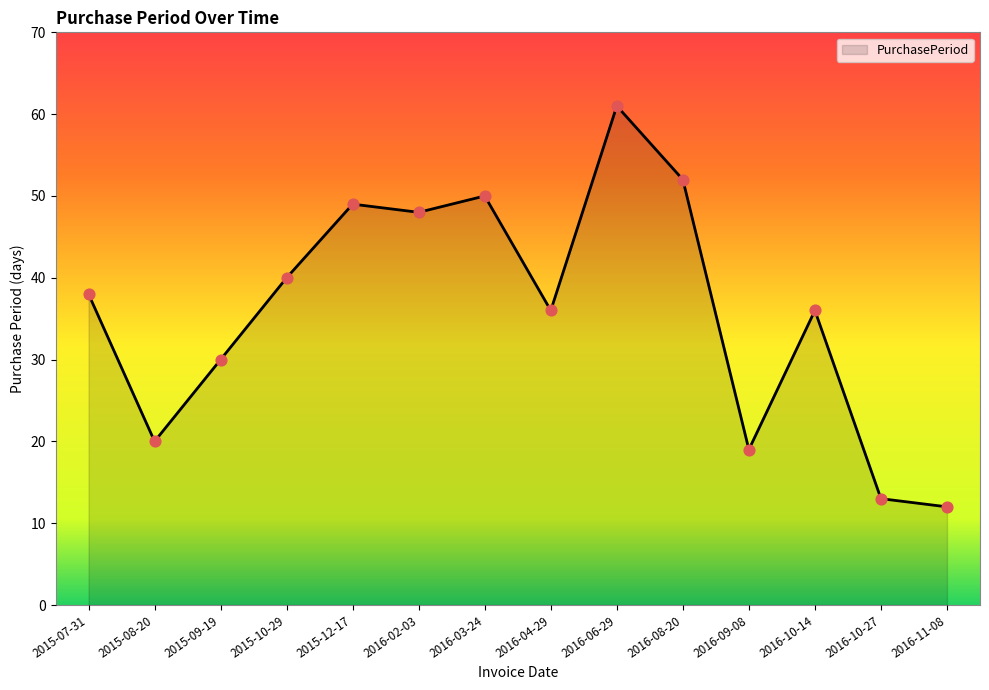

Approximately how many times larger is the value at 2016-09-08 compared to 2015-07-31?

0.5